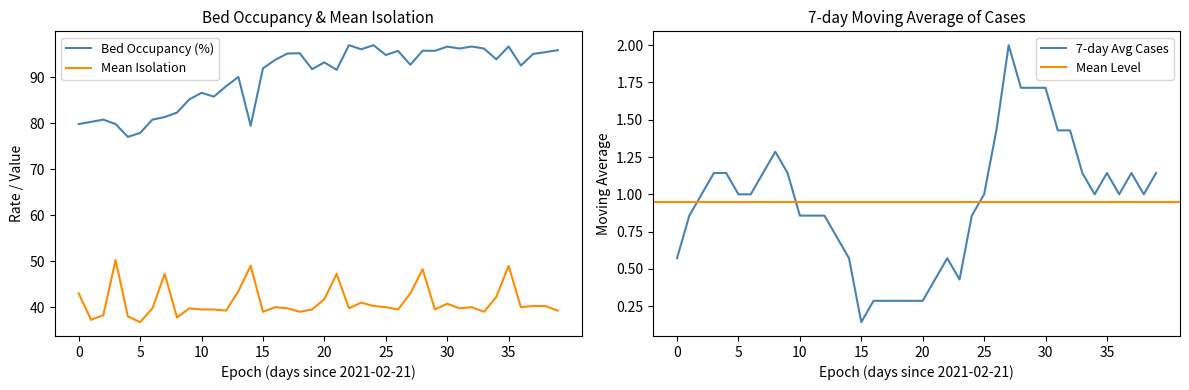

Where is the first local minimum for ocupacao_leitos?

2021-02-25